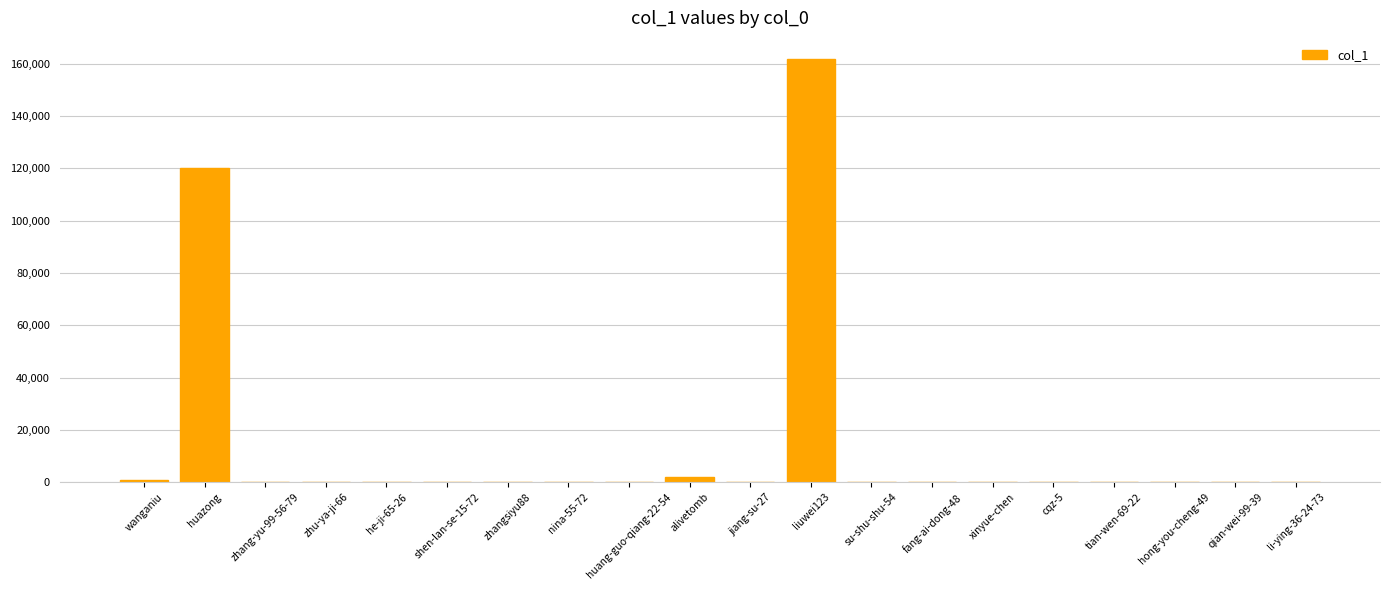

What is the maximum value shown in the chart?

161701